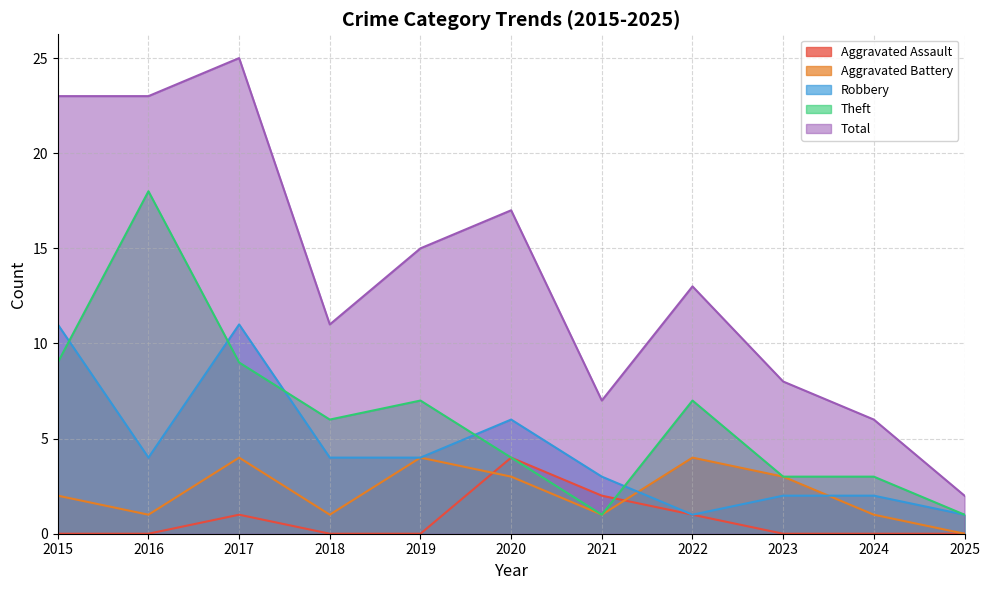

Between 2021 and 2016, which is larger?

2021